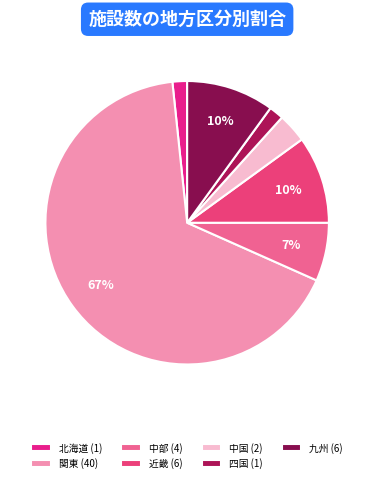

How many slices are in this pie chart?

7